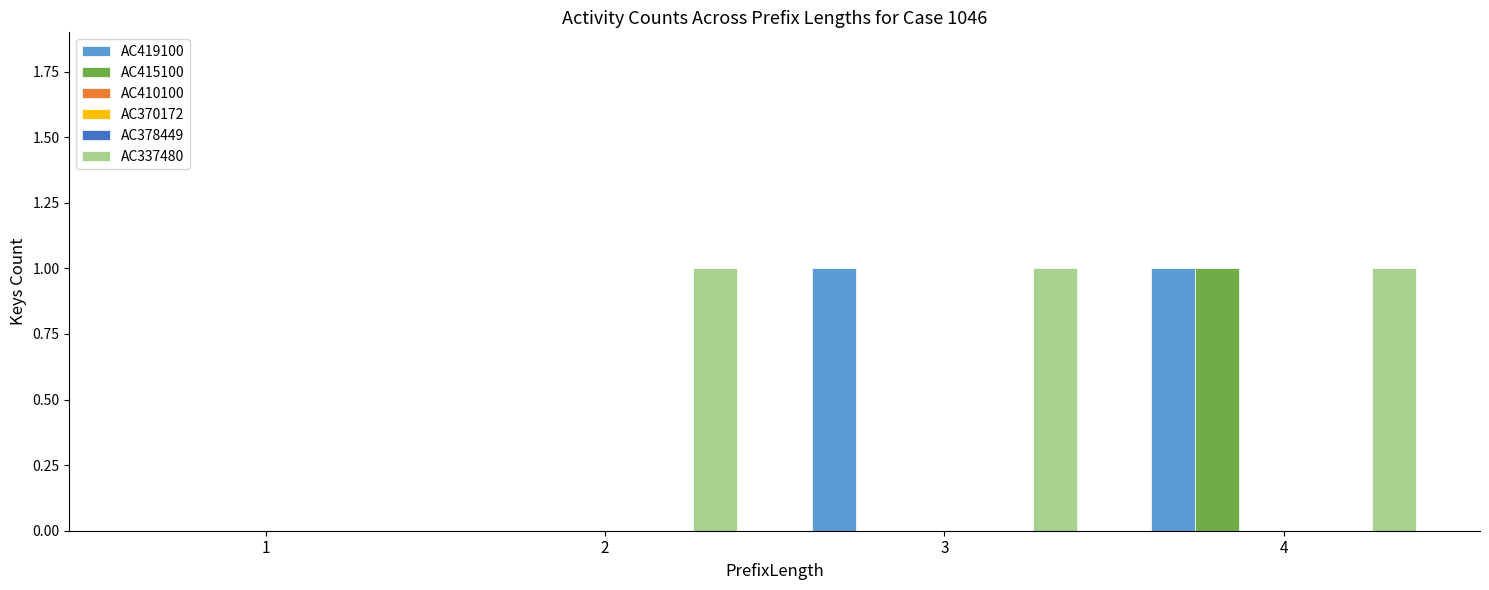

How many bars are there in each group?

6